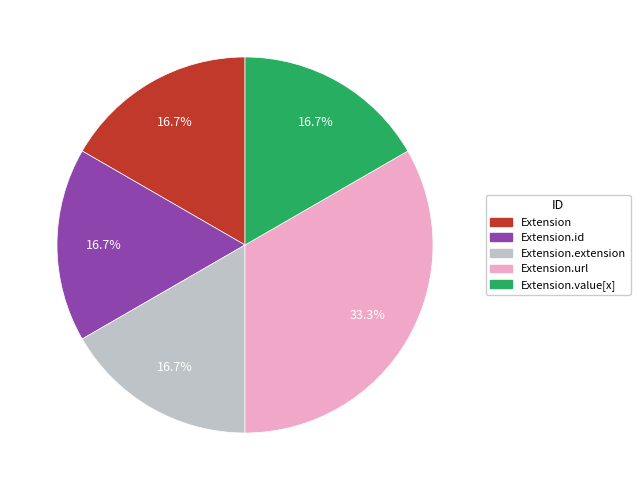

Which slice is the largest?

Extension.url